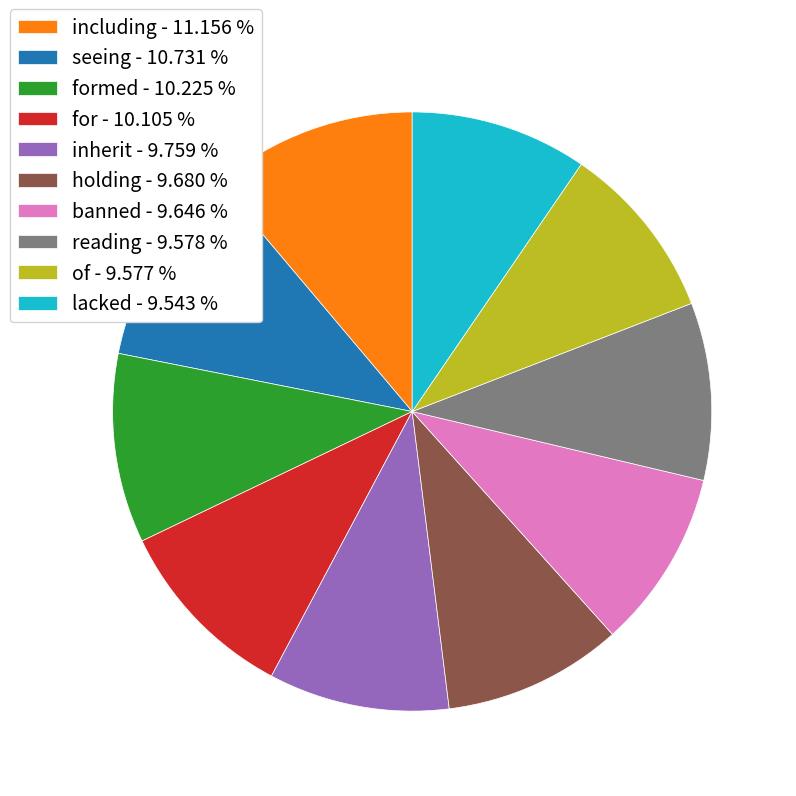

How many segments does this pie chart have?

10